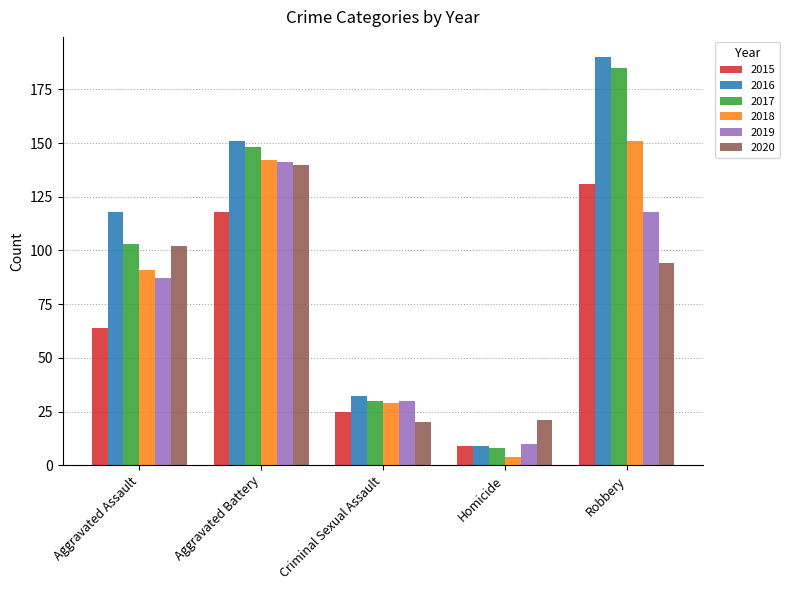

Rank the categories by 2015 value from highest to lowest.

Robbery, Aggravated Battery, Aggravated Assault, Criminal Sexual Assault, Homicide